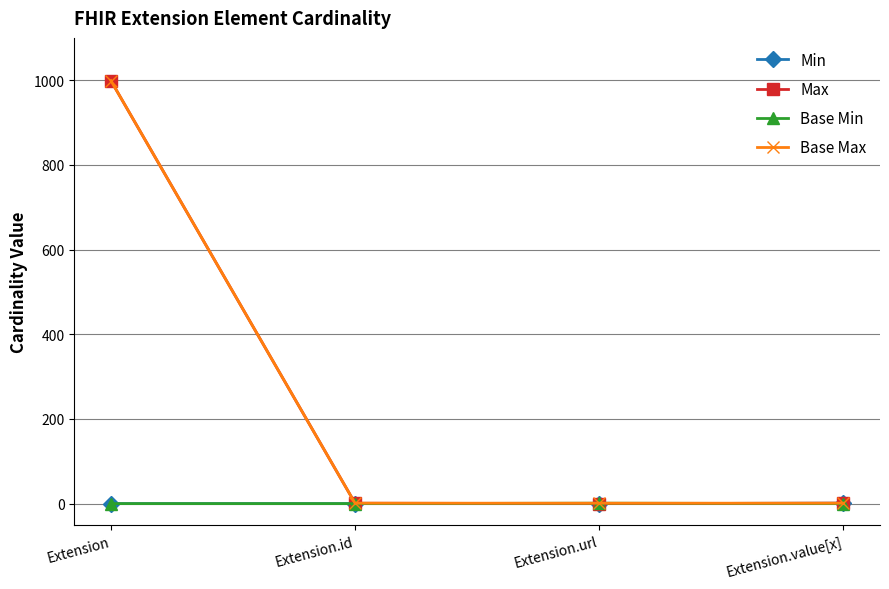

Which label corresponds to the largest value in the chart?

Extension